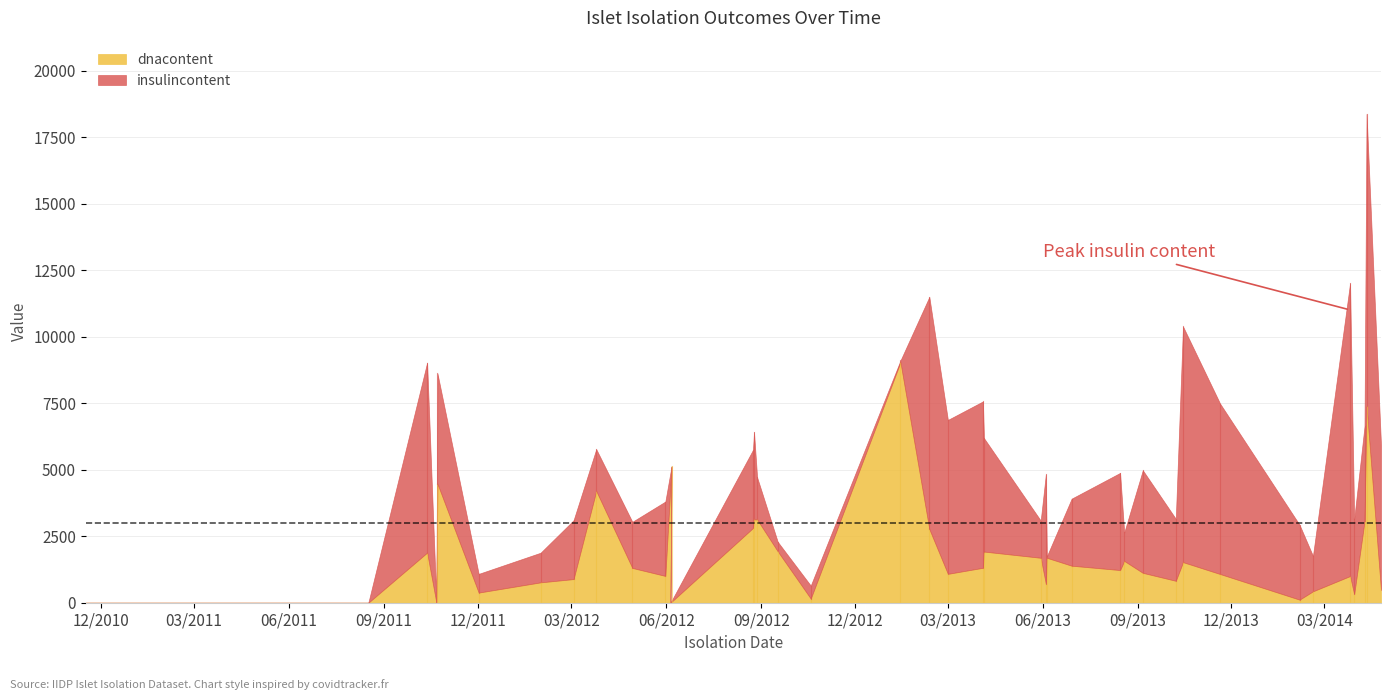

What position from the left is 2012-08-25?

15